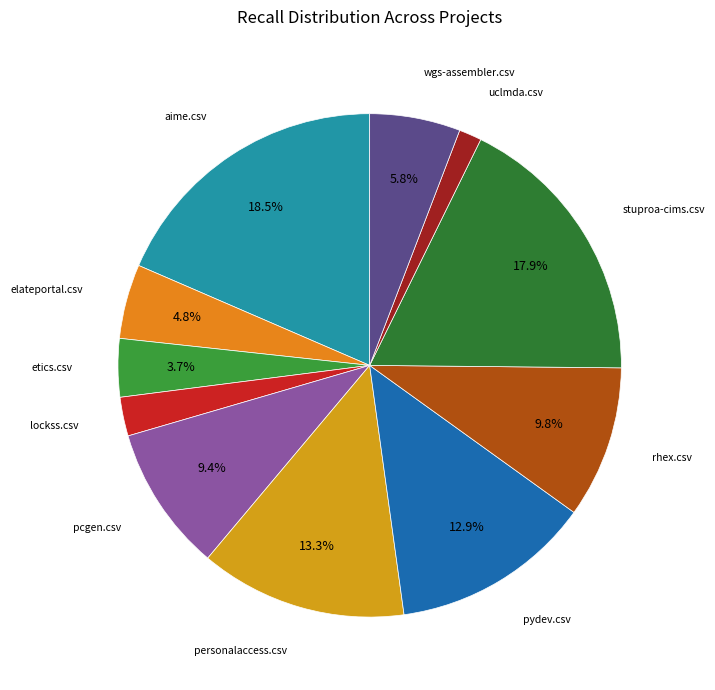

Is it true that etics.csv is 4% of the pie?

True